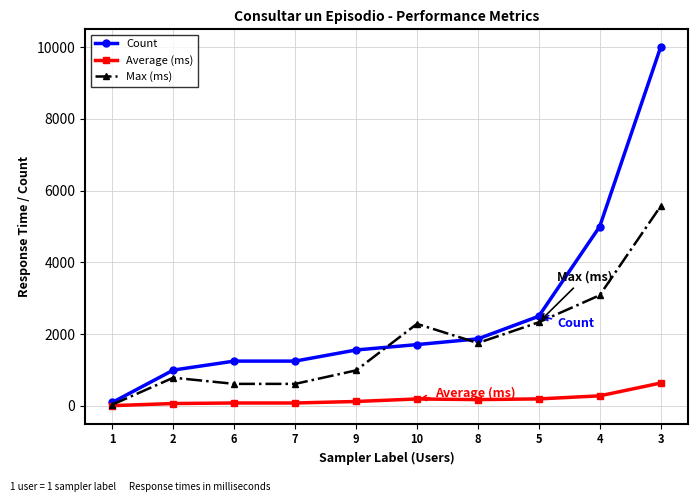

How many data points does each series have?

10